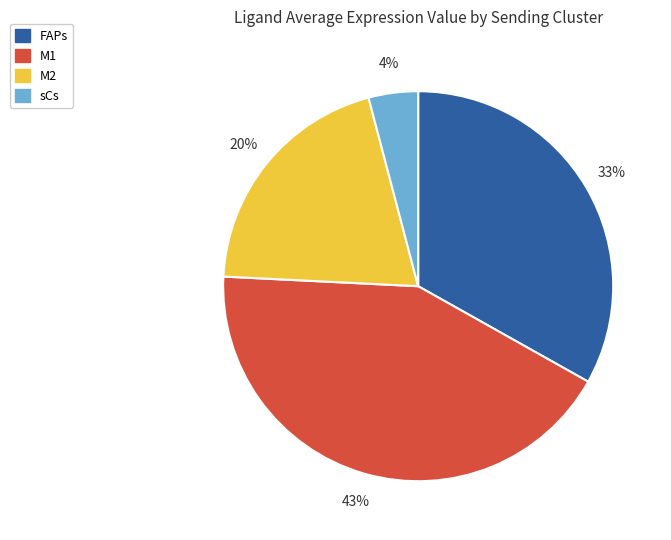

To the nearest percent, what is the average slice percentage?

25%